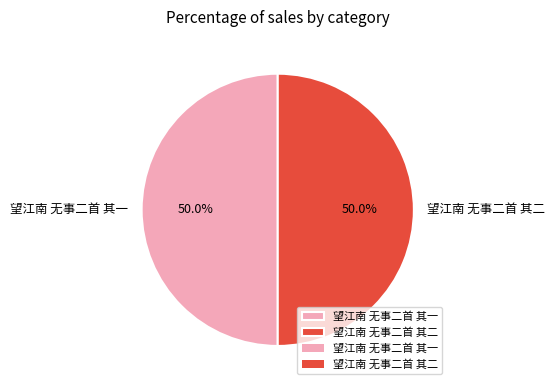

Count the number of slices in the pie.

2